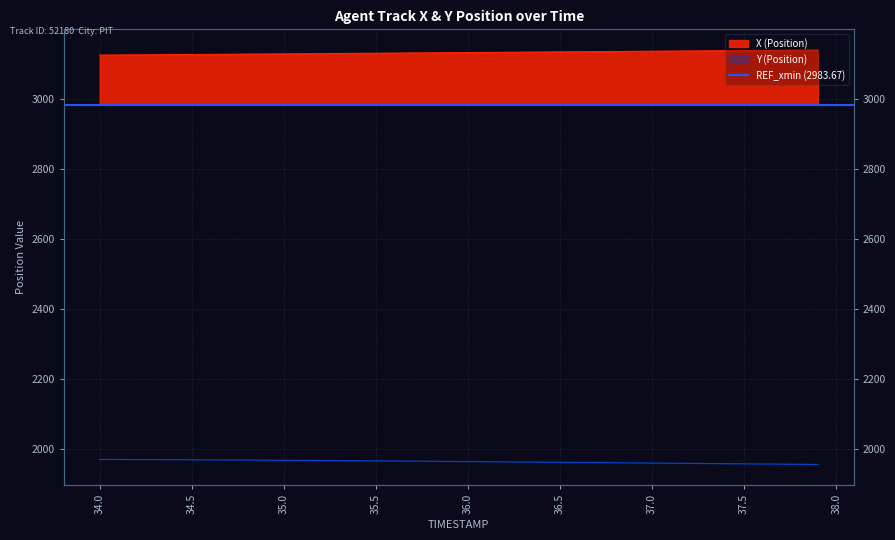

True or false: X has a value of 4537.2 at 37.

False